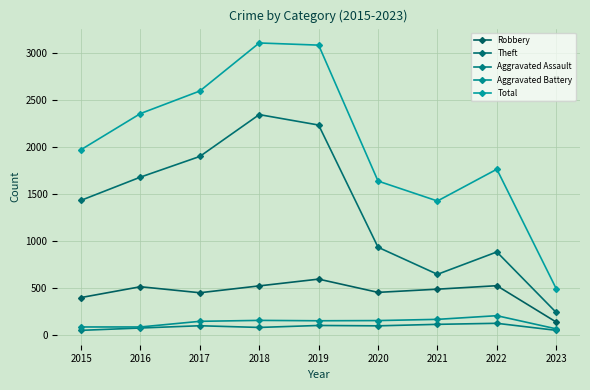

In Total, how many points are higher than both neighbors (excluding endpoints)?

2